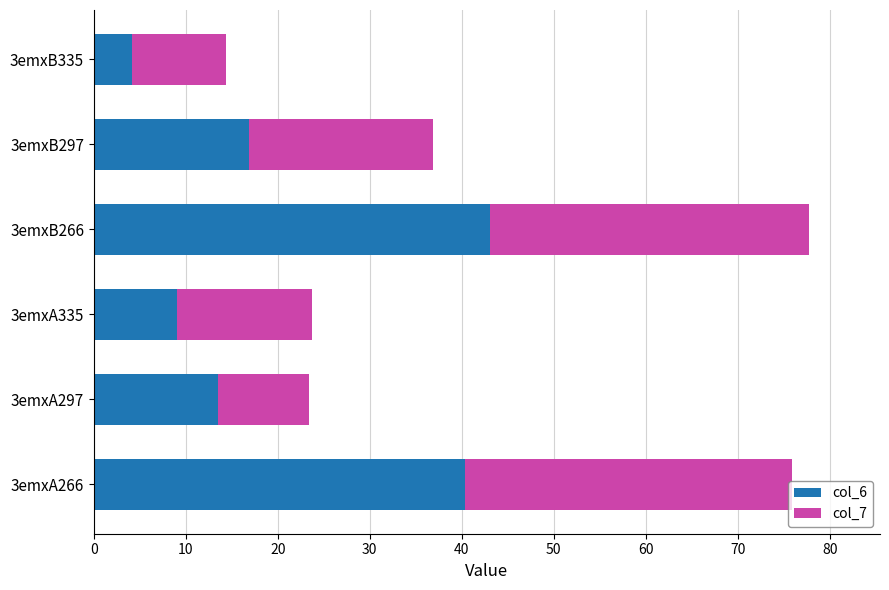

What value does the col_6 series have at 3emxB297?

16.9